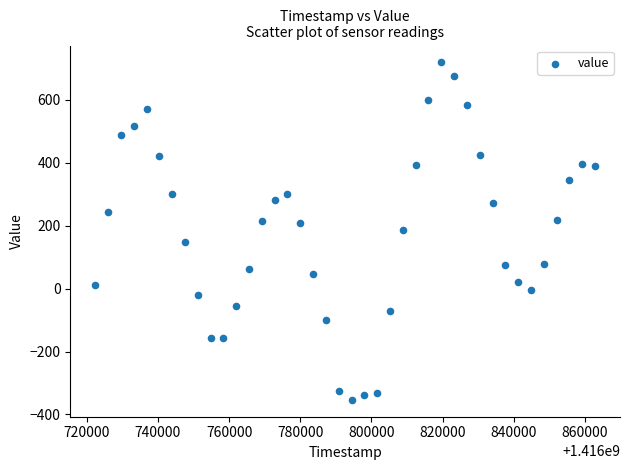

What is the range of Y values (max minus min)?

1071.8